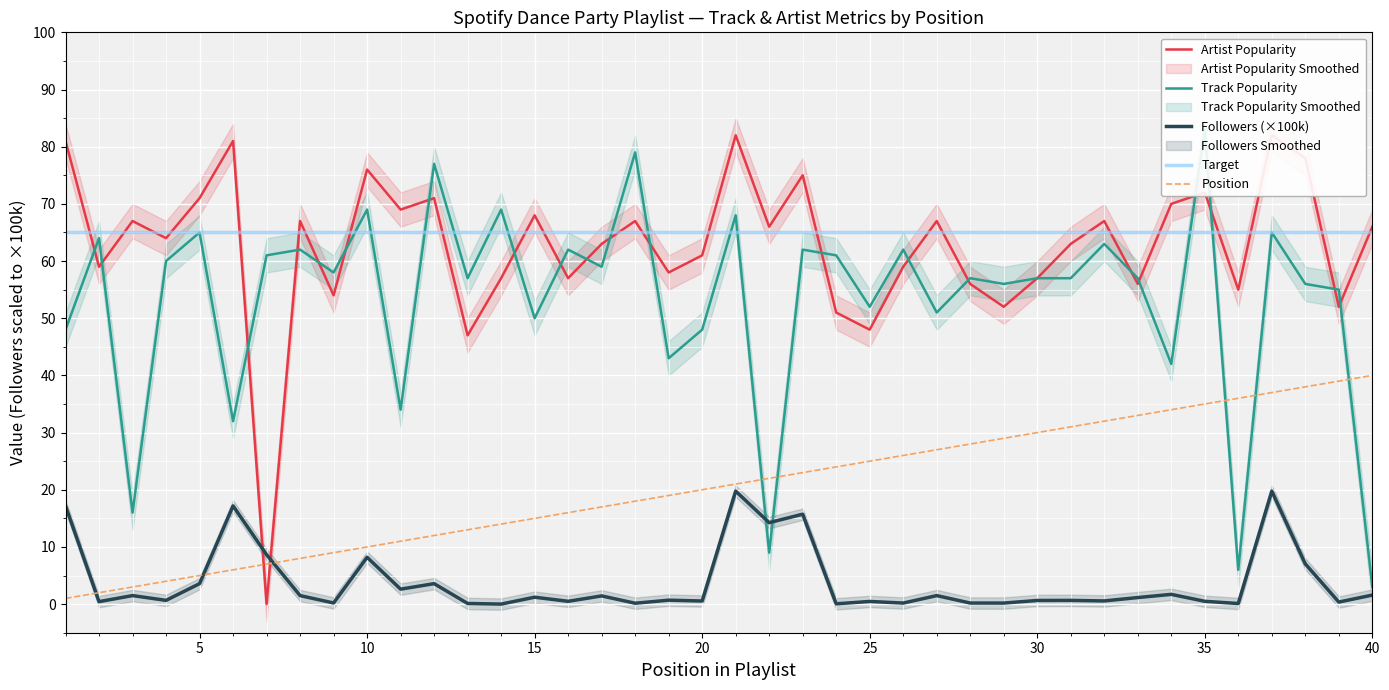

What is the highest value of the Followers (×100k) series?

19.8